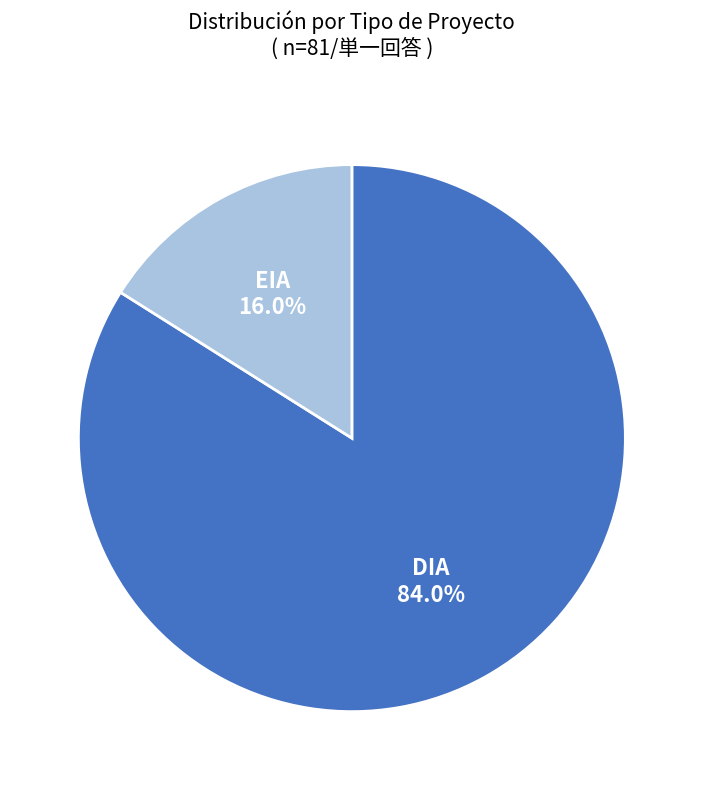

To the nearest percent, what is the average slice percentage?

50%